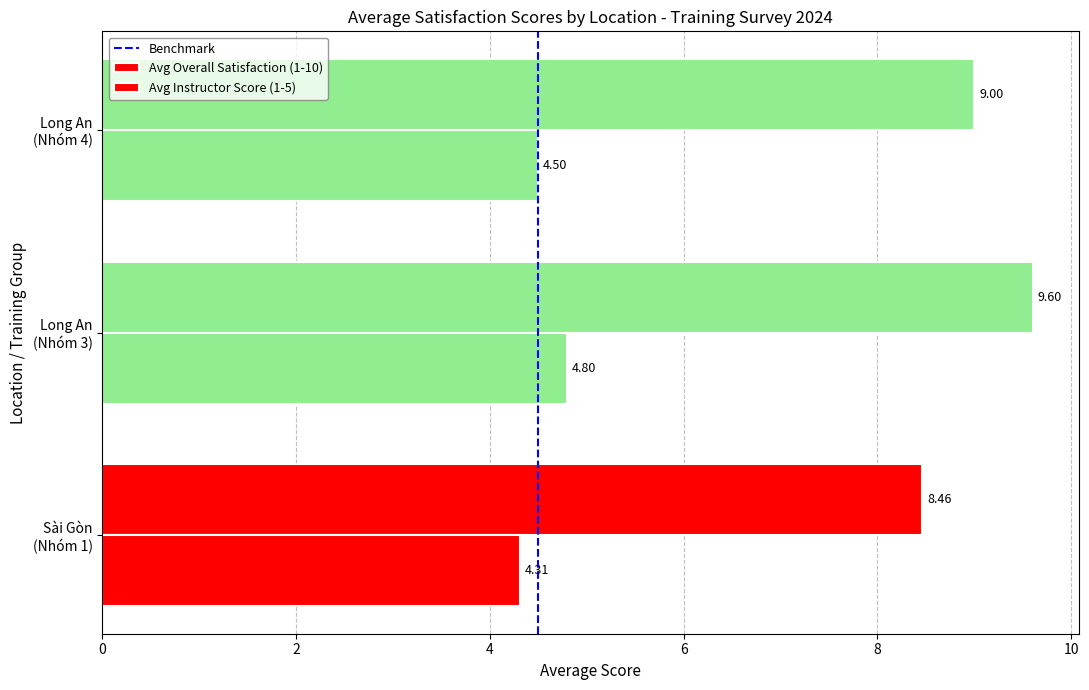

Count the number of categories in the chart.

3